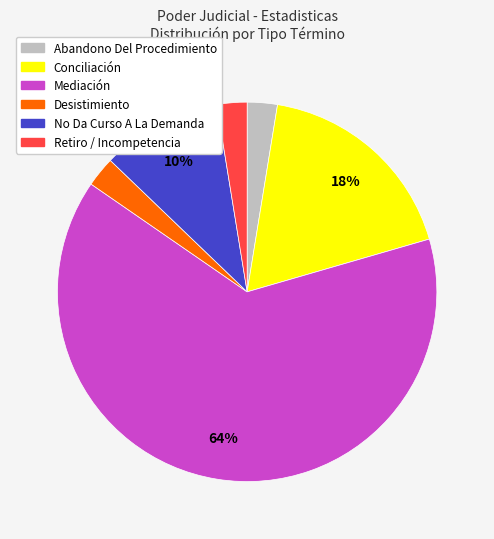

Which slice represents more than half of the pie?

Mediación